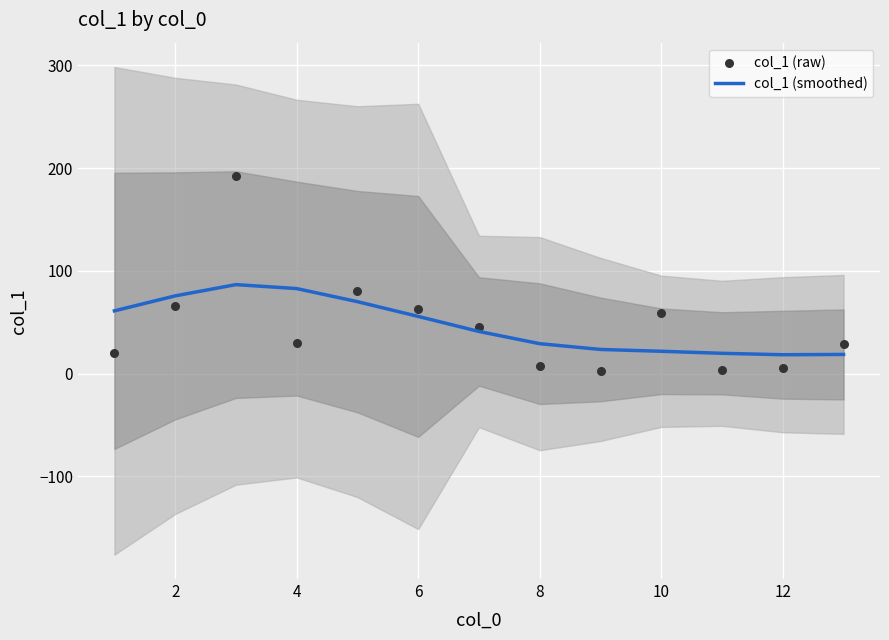

Which series has the largest total across all categories?

col_1 (smoothed)